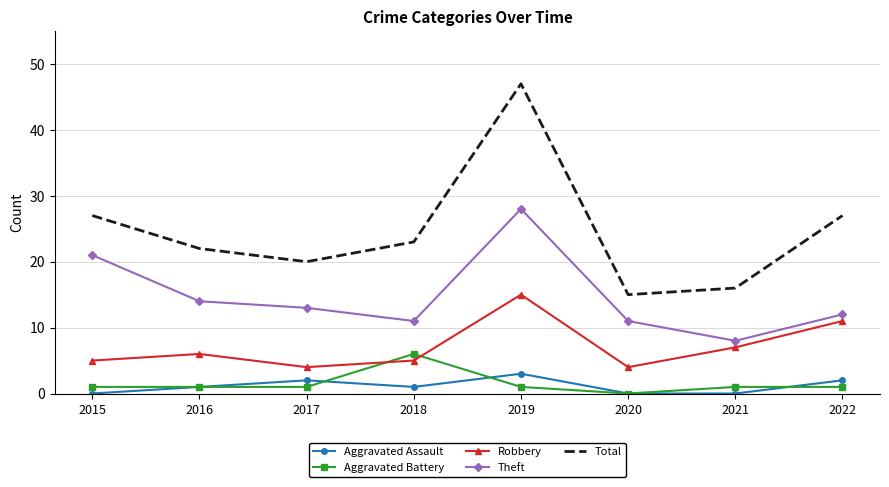

What are all the series names shown in the legend?

Aggravated Assault, Aggravated Battery, Robbery, Theft, Total